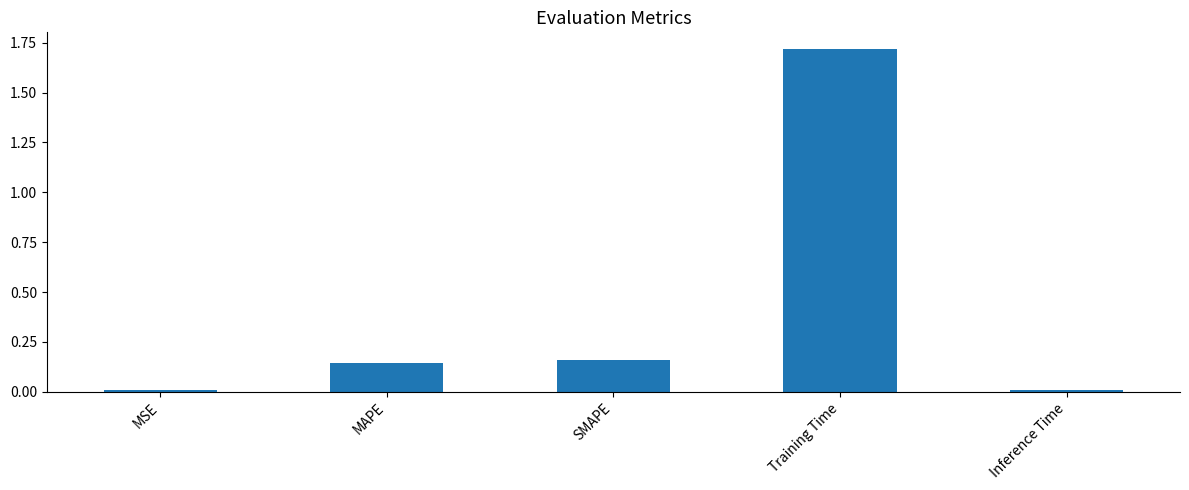

At which category does the chart reach its peak across all series?

Training Time